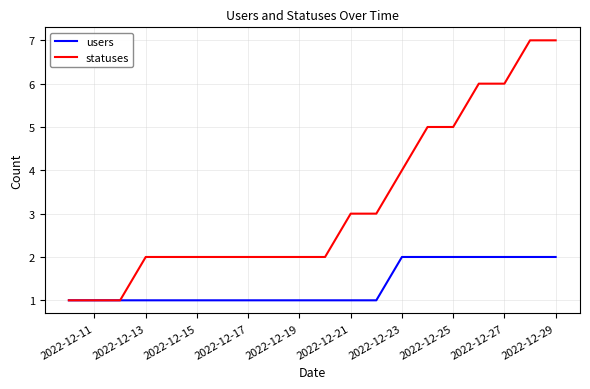

What is the highest value of the statuses series?

7